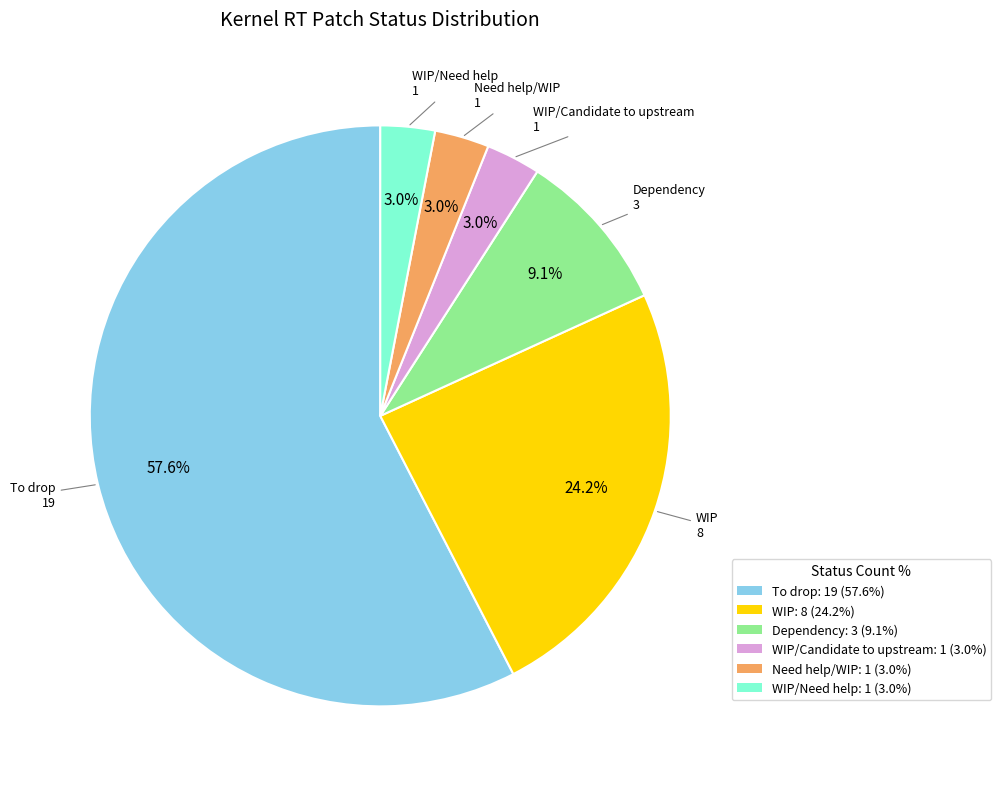

Does any single category account for the majority?

Yes